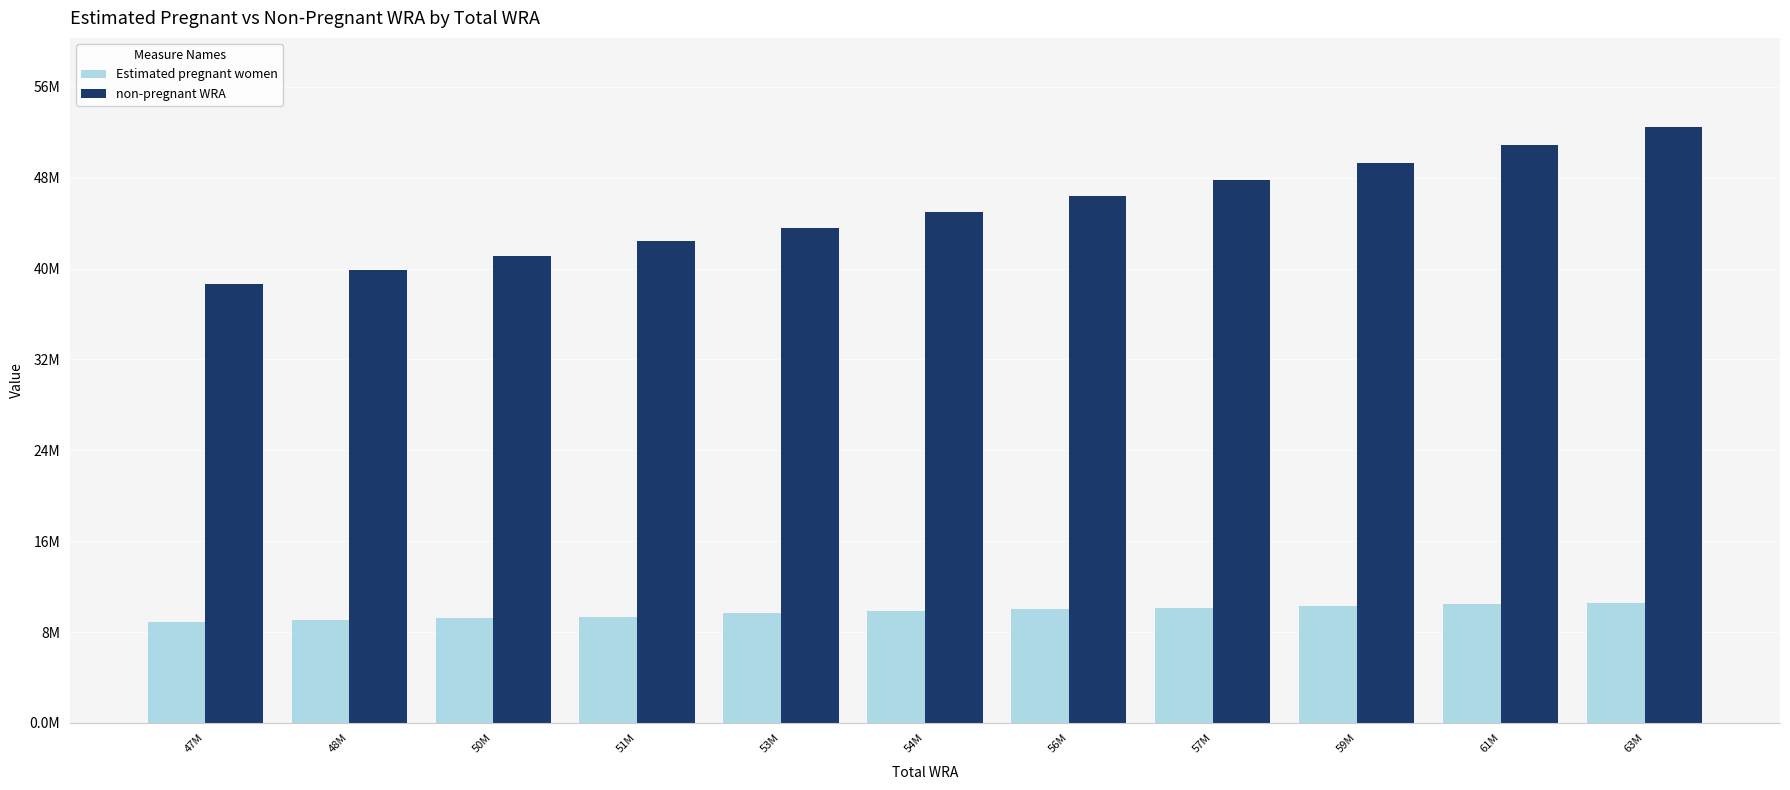

Where is Estimated pregnant women nearest to the value 9?

48M